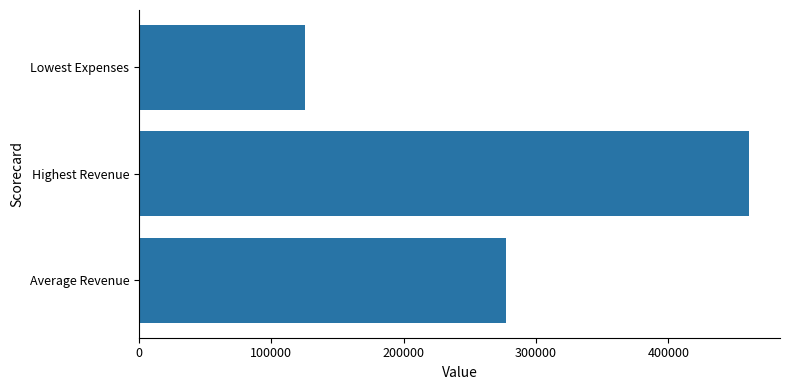

What is the difference between the maximum and minimum values?

335895.0